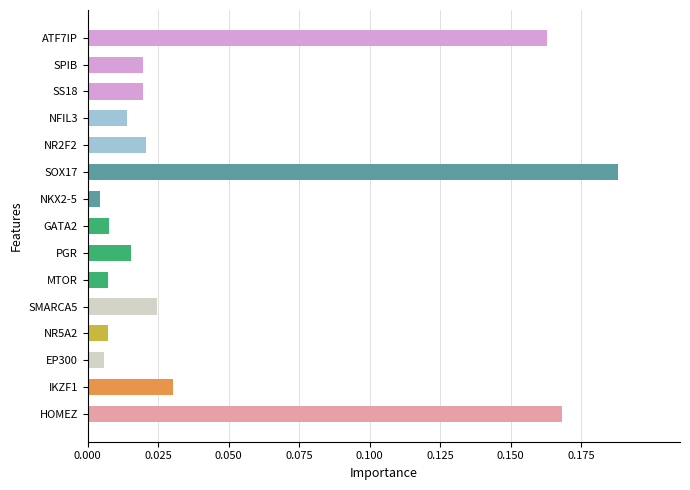

Between SOX17 and EP300, which is larger?

SOX17